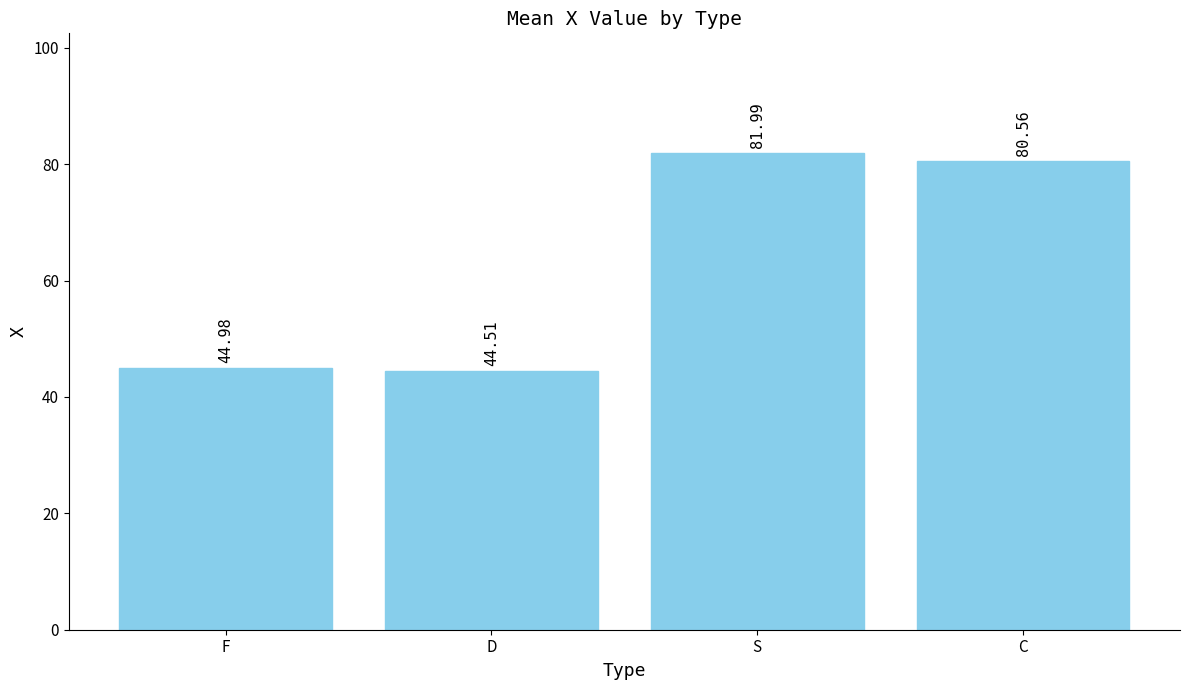

Is it true that the value at S is 82.0?

True